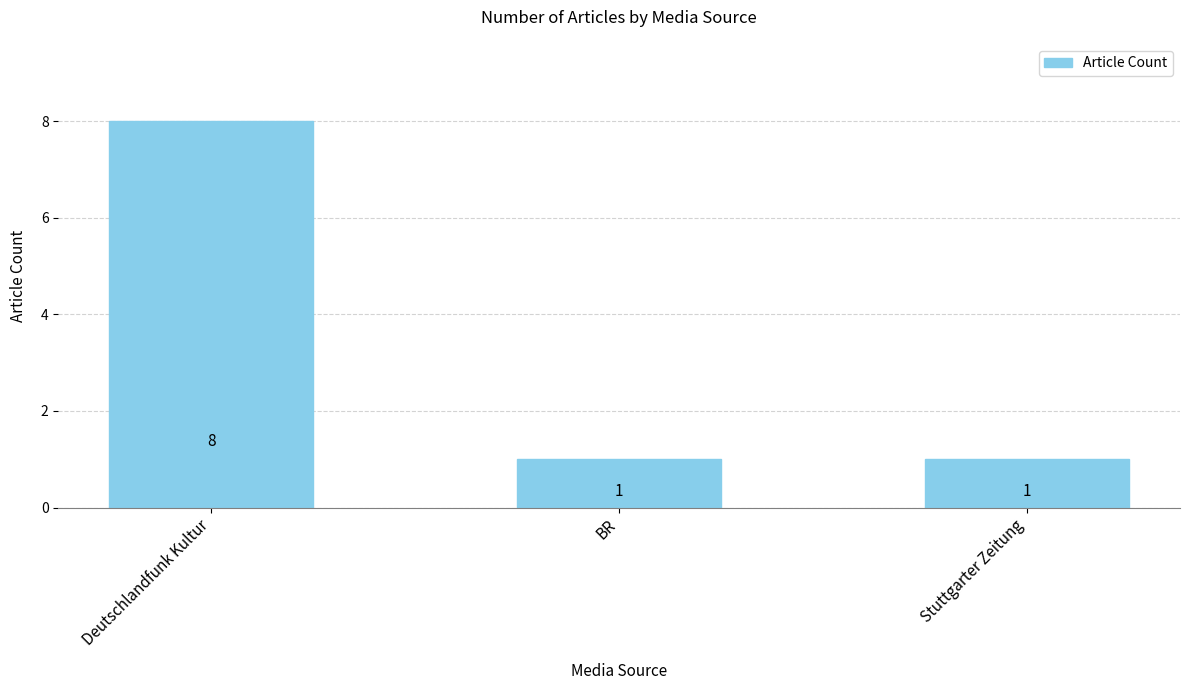

What is the difference between the maximum and minimum values?

7